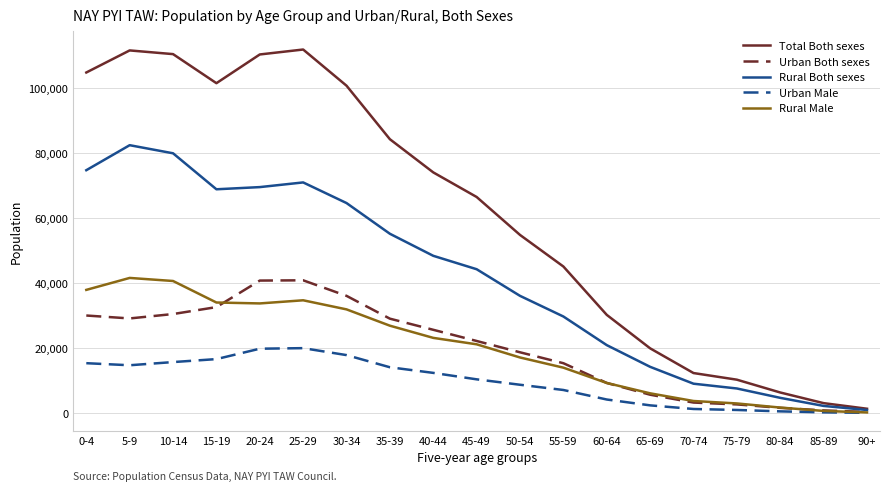

Which category has the lowest value in the Rural Both sexes series?

90+